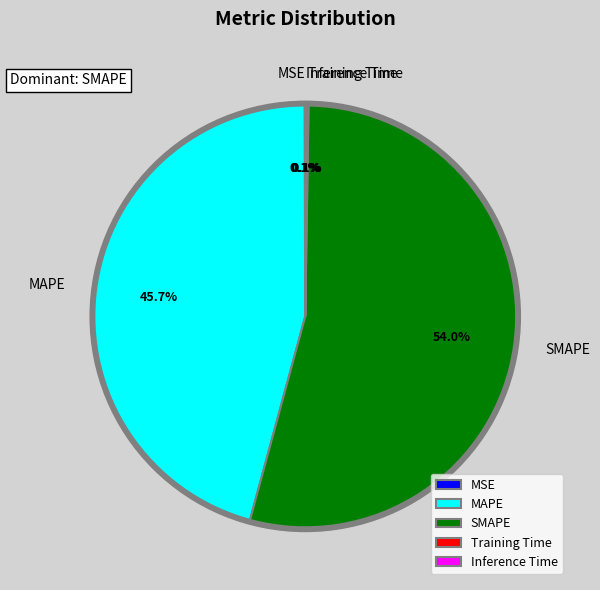

Which category has the smallest portion of the pie?

MSE